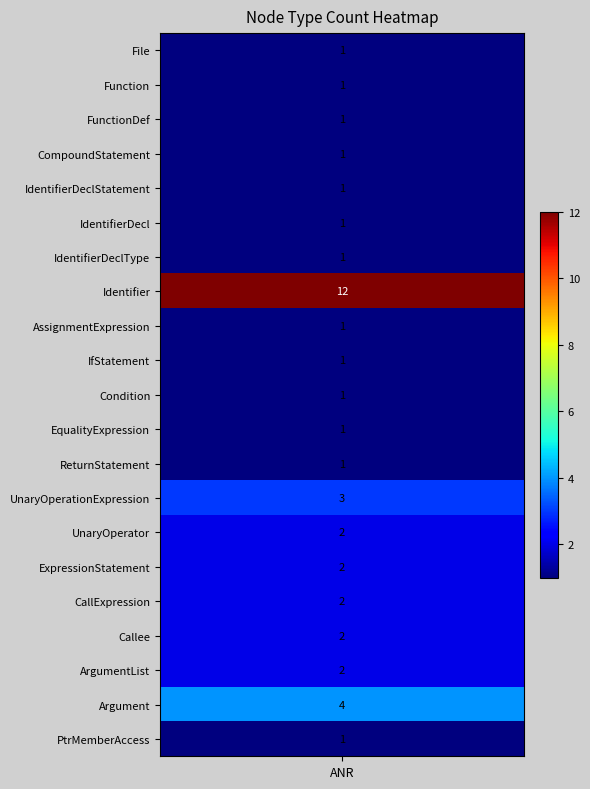

List the labels in order of value, largest first.

Identifier, Argument, UnaryOperationExpression, UnaryOperator, ExpressionStatement, CallExpression, Callee, ArgumentList, File, Function, FunctionDef, CompoundStatement, IdentifierDeclStatement, IdentifierDecl, IdentifierDeclType, AssignmentExpression, IfStatement, Condition, EqualityExpression, ReturnStatement, PtrMemberAccess